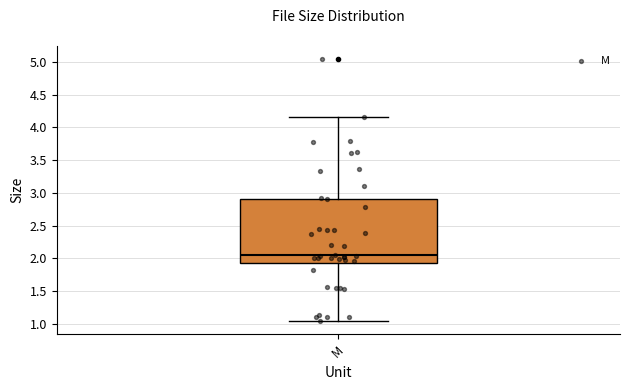

Read this box plot against the y-axis: the position of the median line, the range covered by the box, and the ends of both whiskers. The values are not printed on the chart, so give them approximately, as read against the axis.

median 2.05, box 1.95 to 2.90, whiskers 1.05 to 4.15